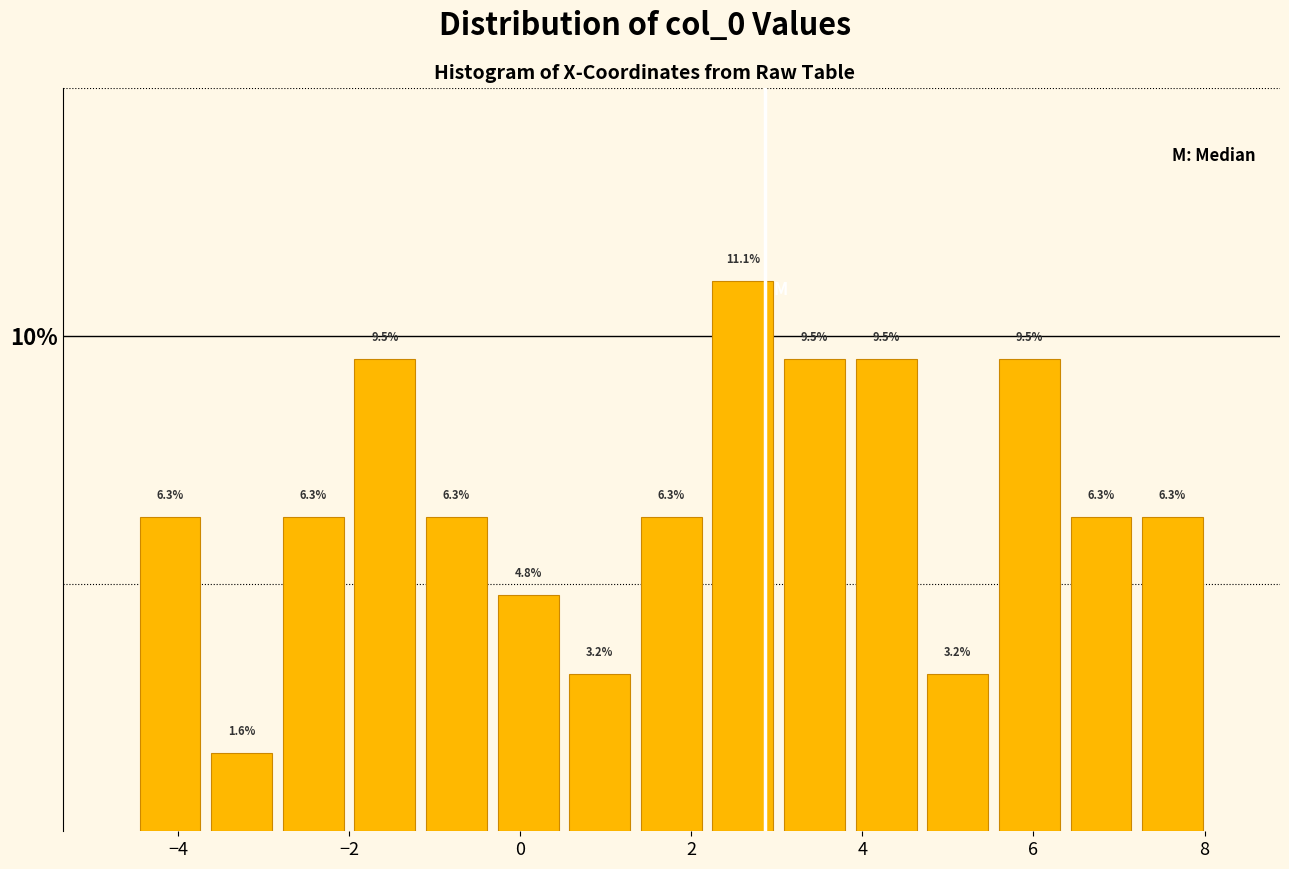

Reading left to right, transcribe this chart: for each bar, give the range it covers on the x-axis and its height. The bar edges are not printed on the chart, so give them approximately, as read against the axis.

-4.6 to -3.6: 6.3
-3.6 to -2.8: 1.6
-2.8 to -2.0: 6.3
-2.0 to -1.2: 9.5
-1.2 to -0.4: 6.3
-0.4 to 0.6: 4.8
0.6 to 1.4: 3.2
1.4 to 2.2: 6.3
2.2 to 3.0: 11.1
3.0 to 3.8: 9.5
3.8 to 4.6: 9.5
4.6 to 5.6: 3.2
5.6 to 6.4: 9.5
6.4 to 7.2: 6.3
7.2 to 8.0: 6.3